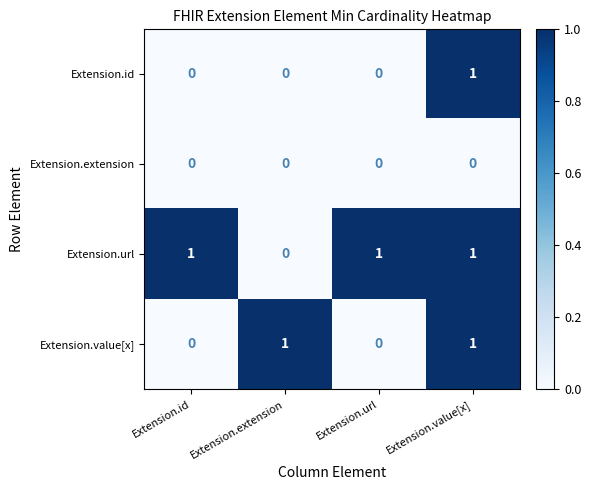

Rank the series by their average value, from highest to lowest.

Extension.url, Extension.value[x], Extension.id, Extension.extension